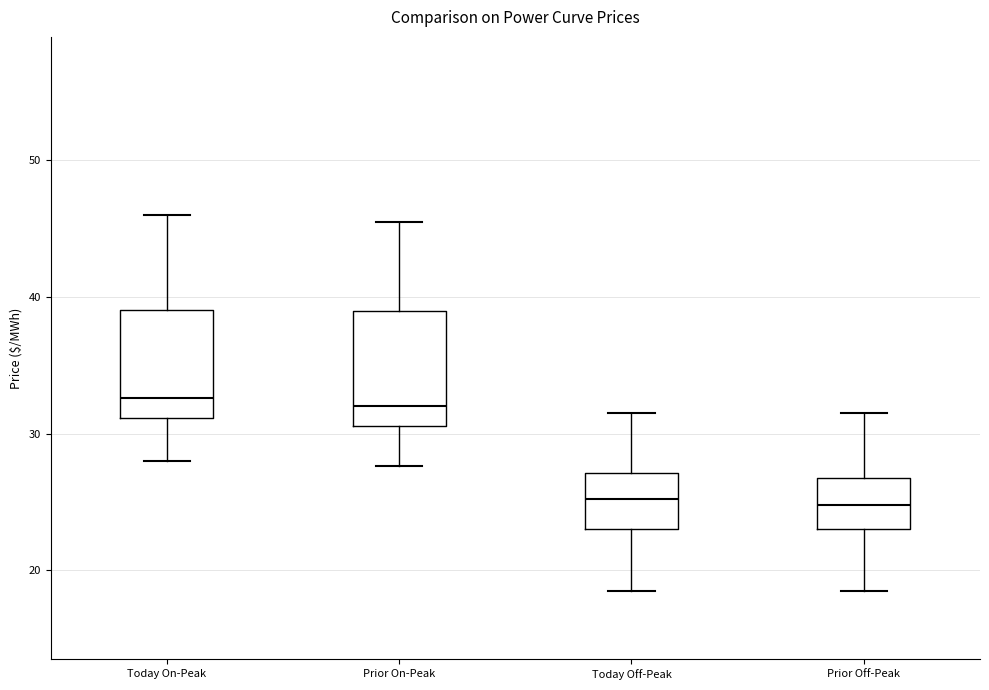

Reading left to right, transcribe this box plot: for each box, give where its median line is, the range the box spans, and where its two whiskers end, as read against the y-axis. The values are not printed on the chart, so give them approximately, as read against the axis.

Today On-Peak: median 33, box 31 to 39, whiskers 28 to 46
Prior On-Peak: median 32, box 31 to 39, whiskers 28 to 46
Today Off-Peak: median 25, box 23 to 27, whiskers 19 to 32
Prior Off-Peak: median 25, box 23 to 27, whiskers 19 to 32